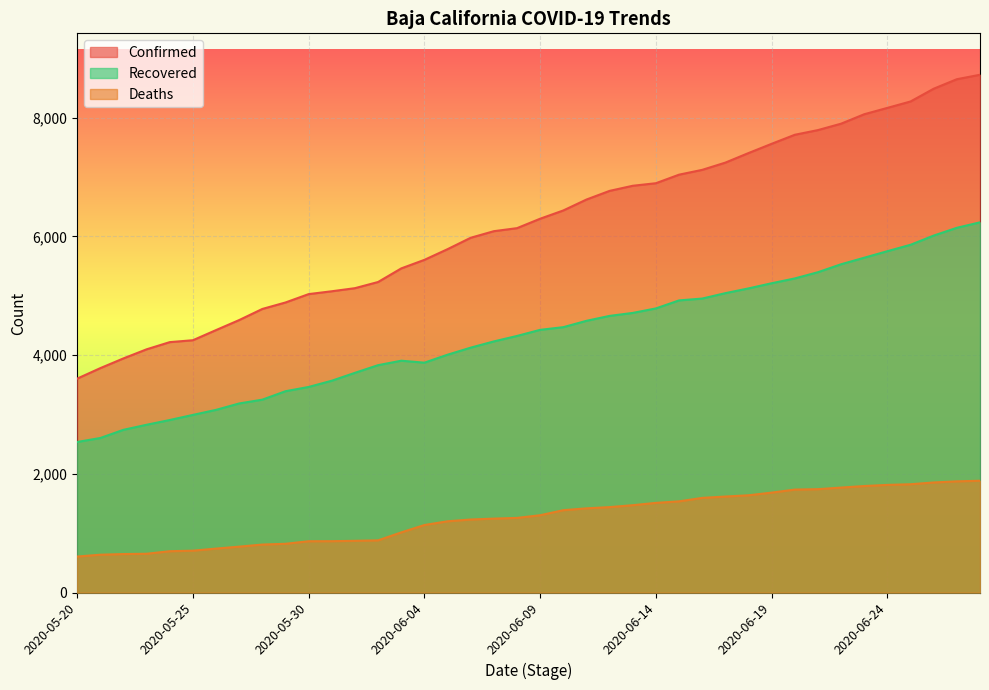

At 2020-06-18, list the series in order from smallest to largest.

Deaths, Recovered, Confirmed